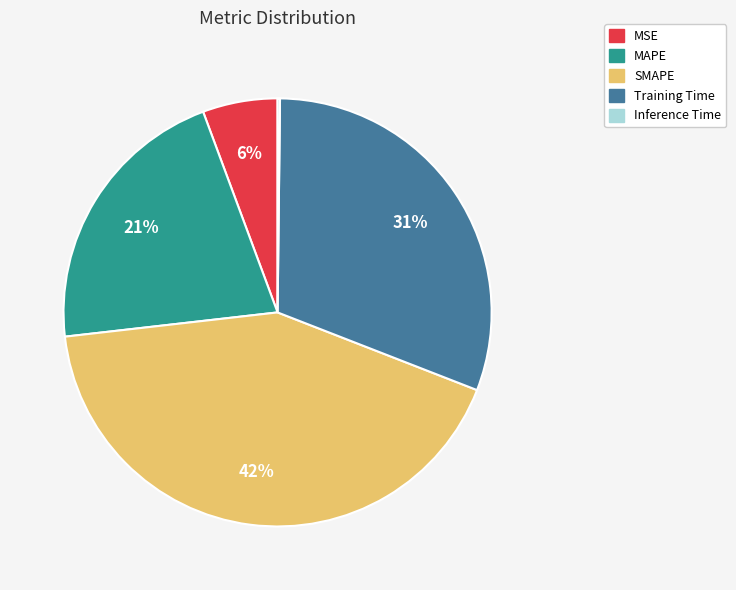

Do MSE and SMAPE together represent more than half of the pie?

No